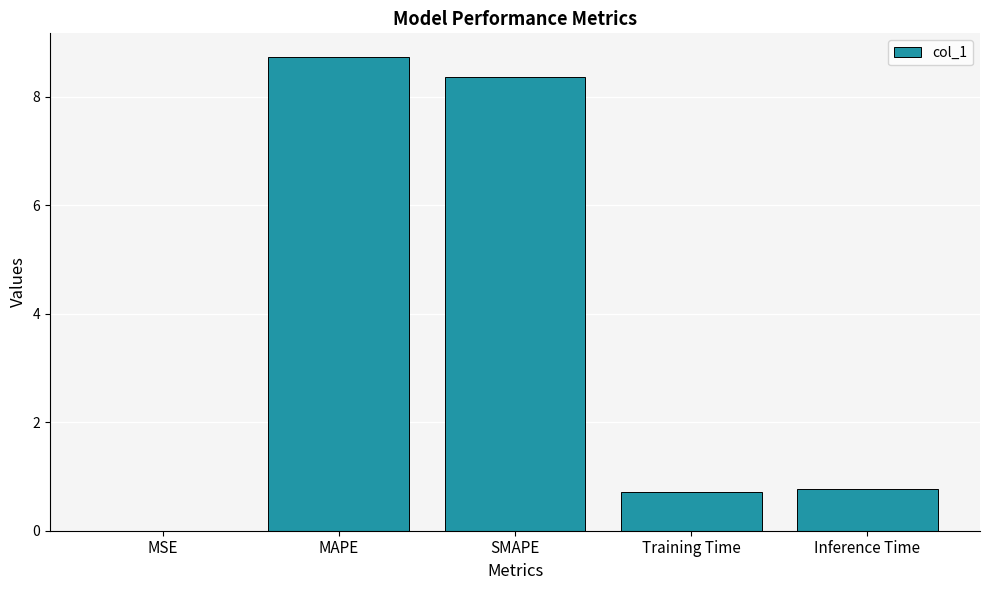

Are the bars grouped side by side (vs. stacked)?

No